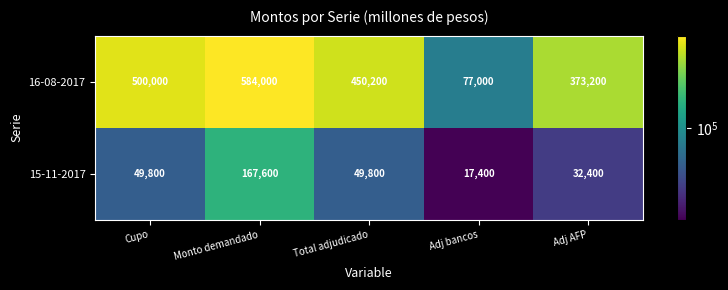

What is the average value of the 16-08-2017 series?

396880